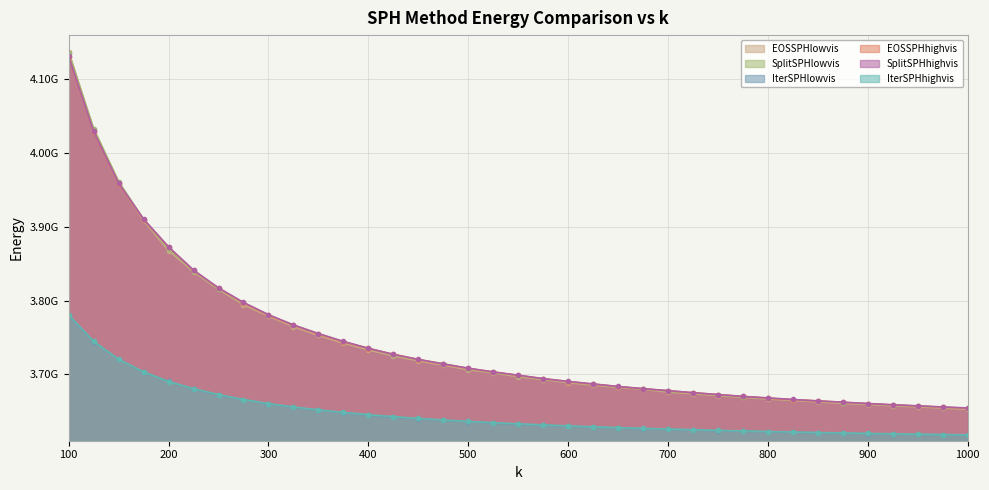

Which category has the lowest value across all series?

1000.0